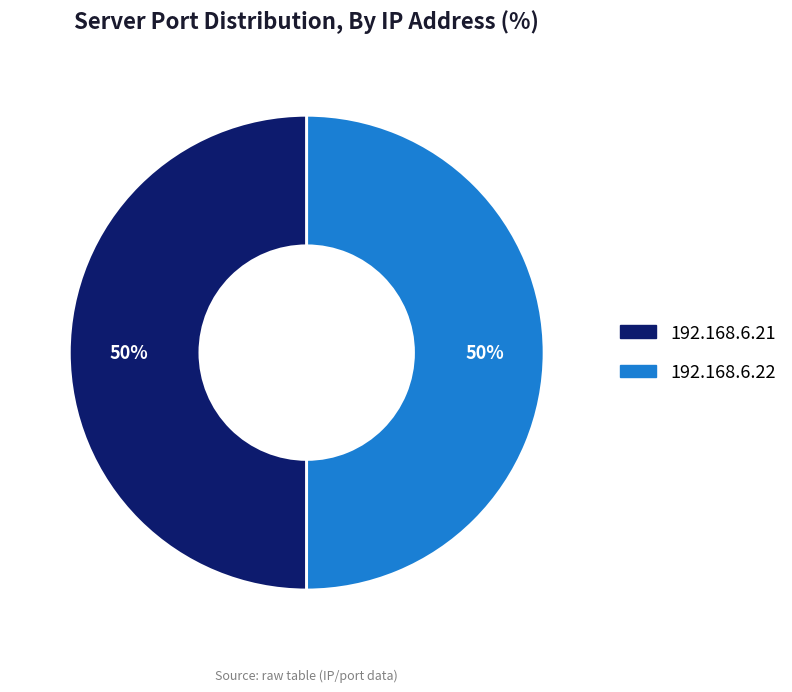

Do 192.168.6.21 and 192.168.6.22 together represent more than half of the pie?

Yes